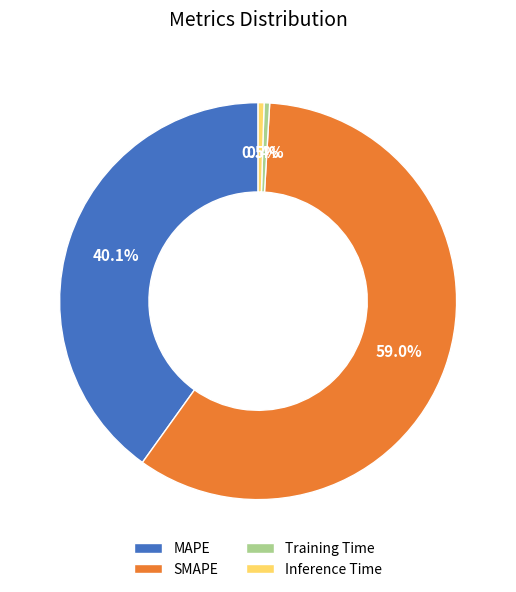

Is it true that SMAPE is 72% of the pie?

False